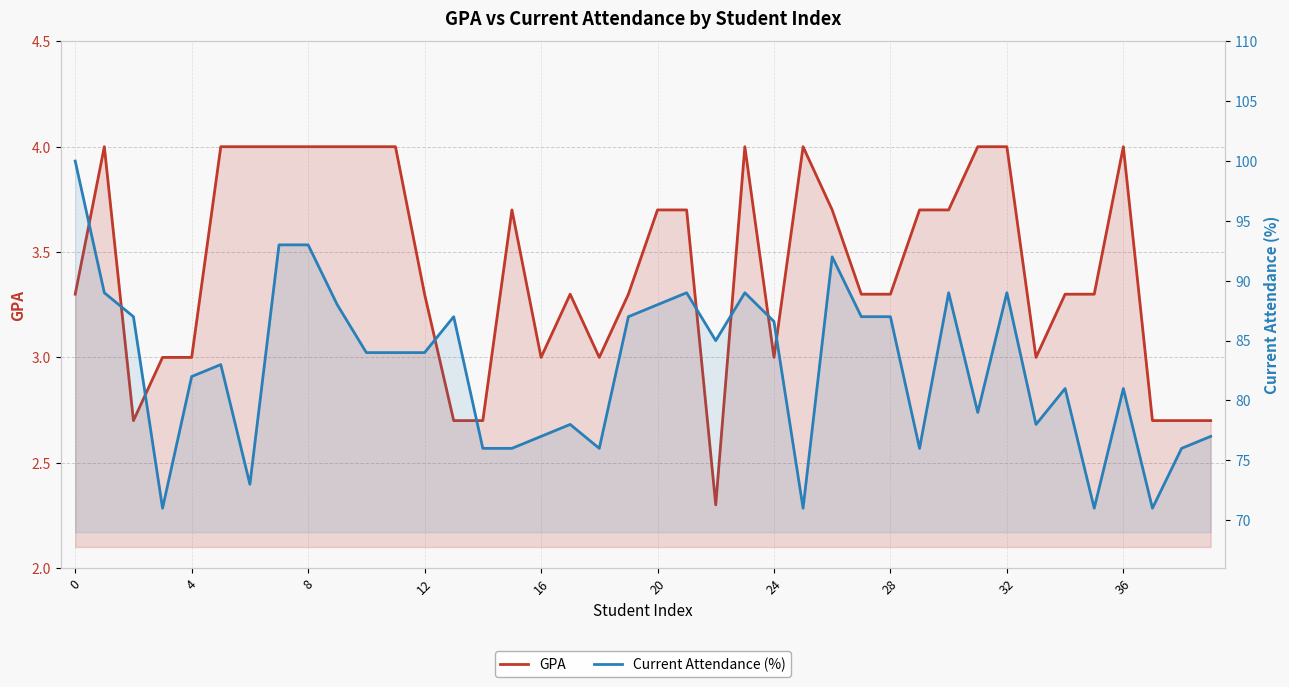

What is the maximum value for Current Attendance (%)?

100.0